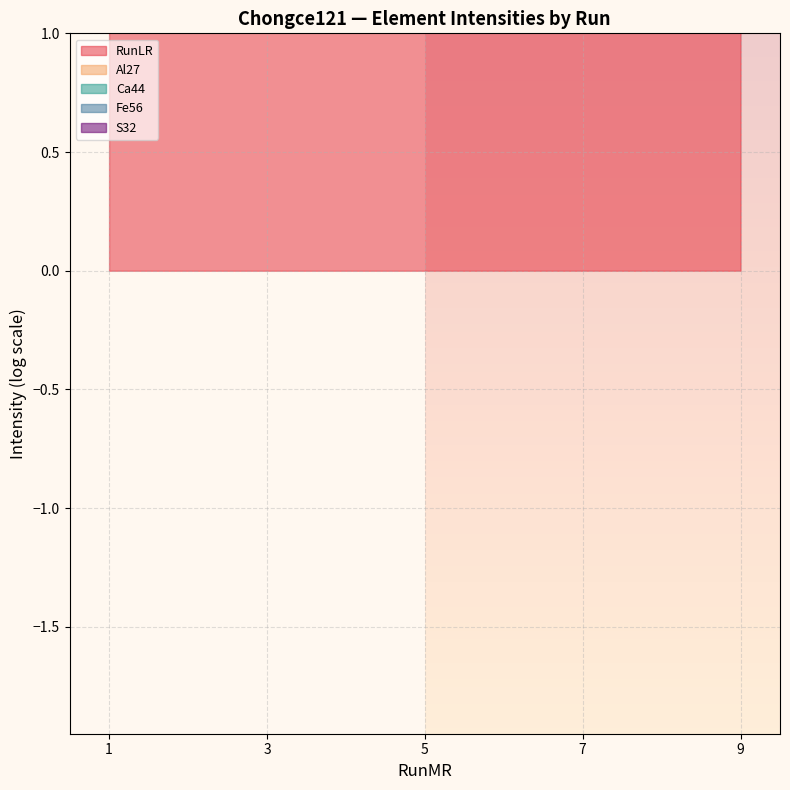

True or false: RunLR has a value of 2.4 at 9.

True